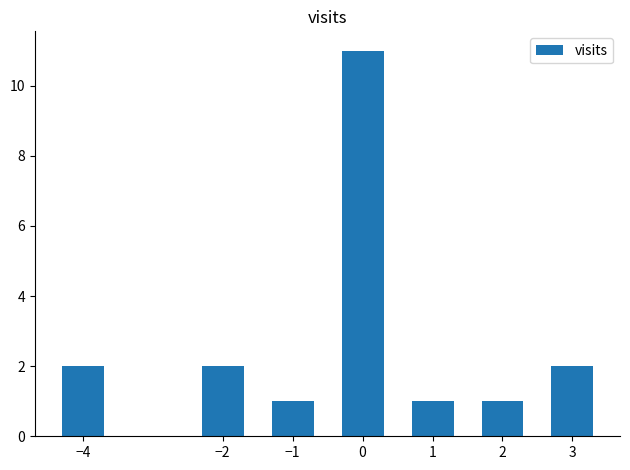

The value at 0 is 11. True or false?

True